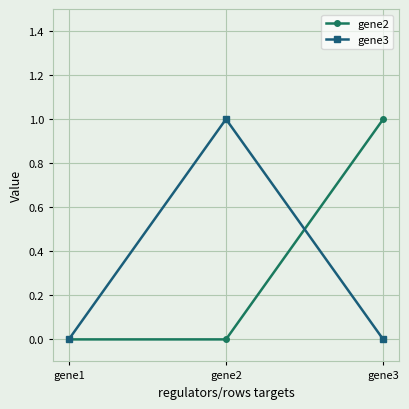

Between gene1 and gene3, which series saw the biggest shift?

gene2